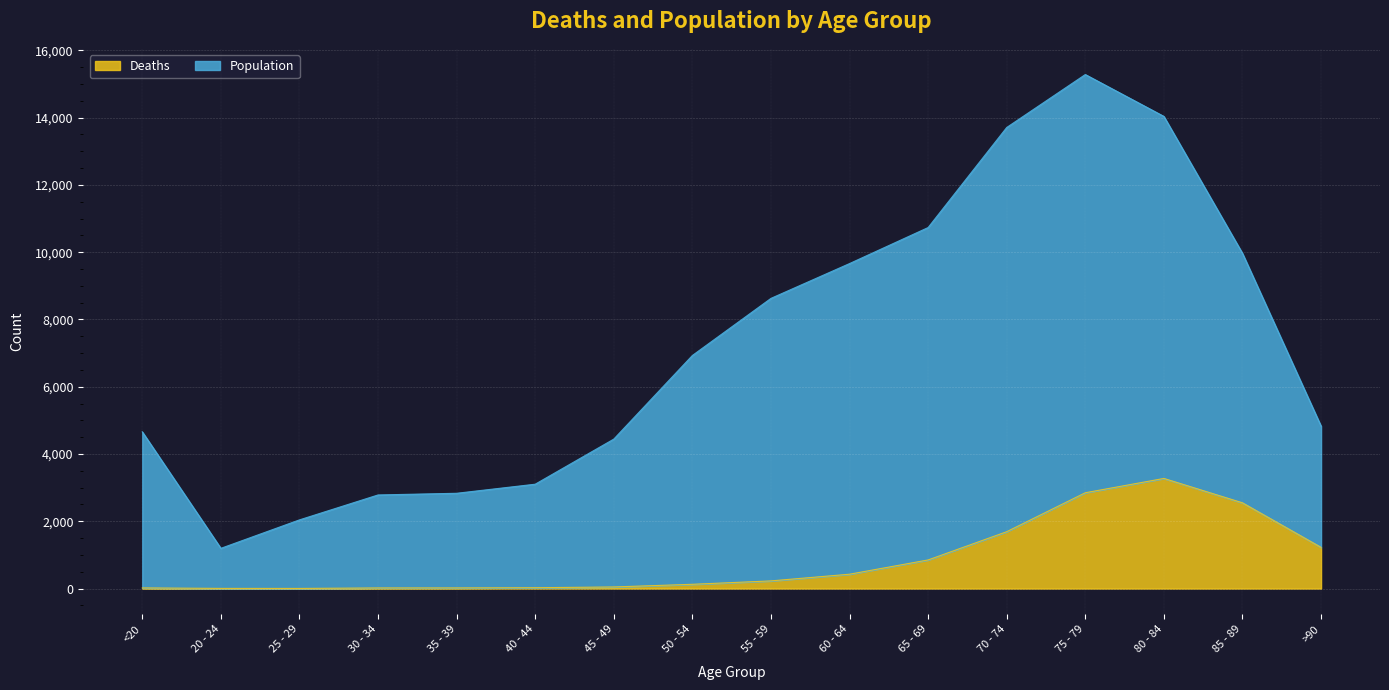

What is the difference between the maximum and minimum values in the Population series?

14087